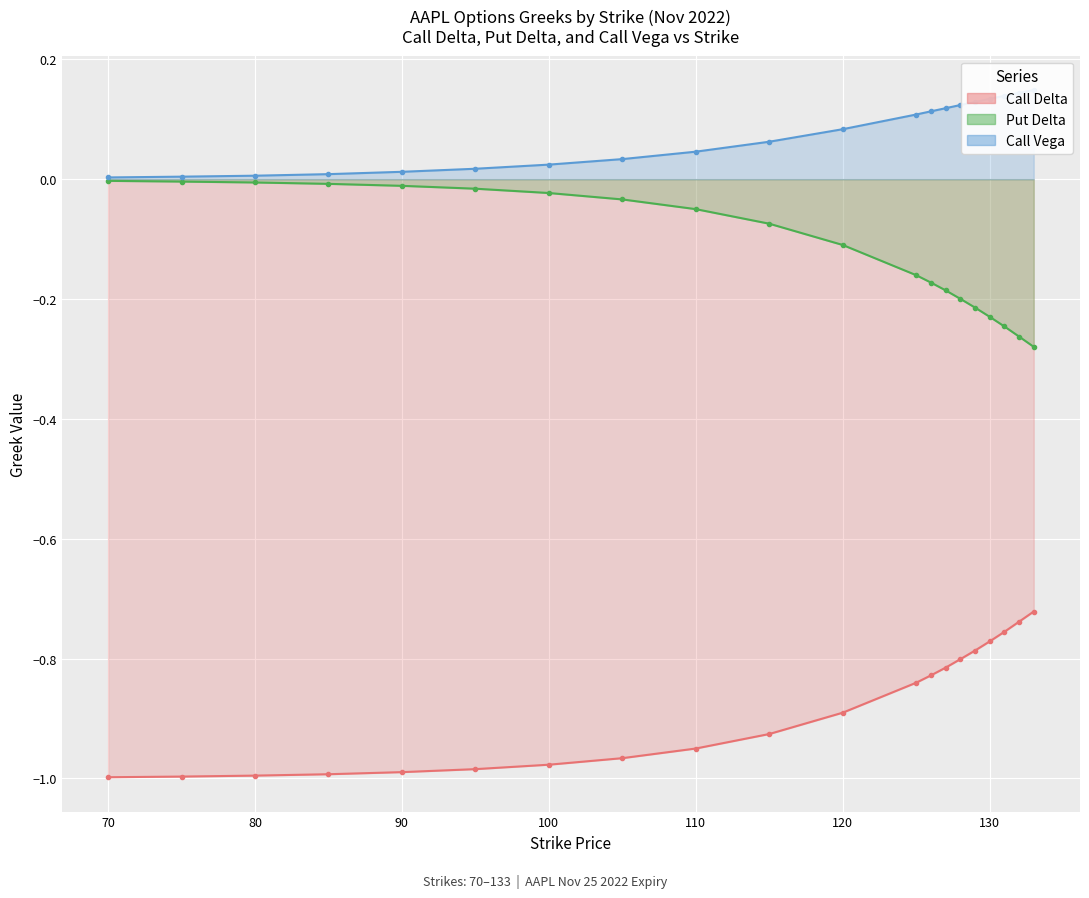

What is the value of the Call Delta point at the 8th from the left?

-1.0